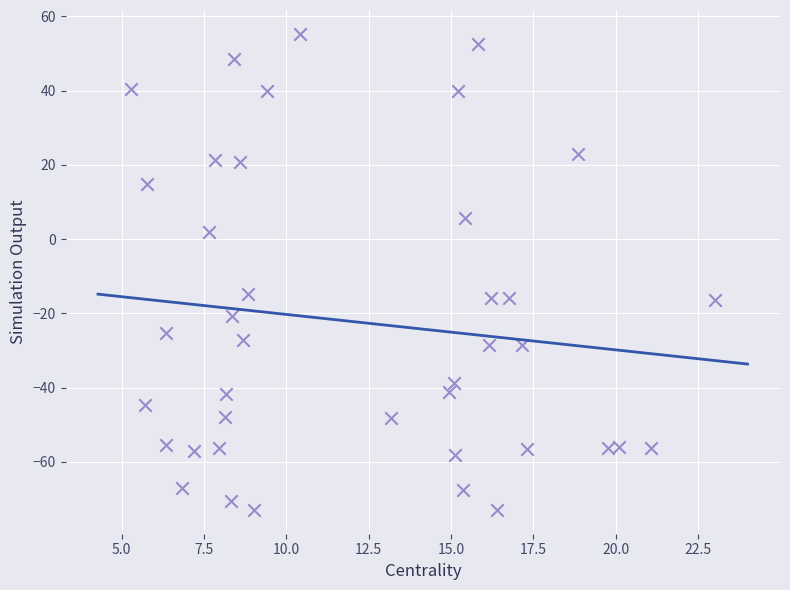

What is the range of X values (max minus min)?

17.7